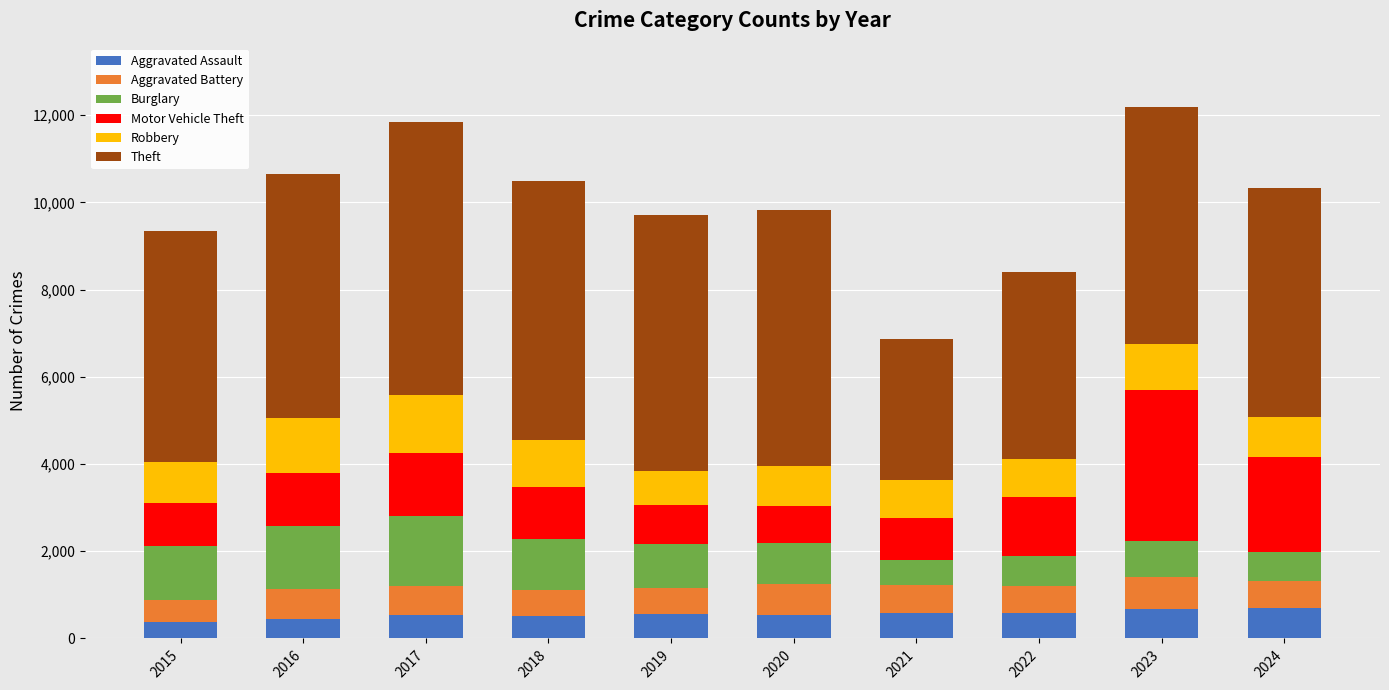

The value of Aggravated Assault at 2019 is 558. True or false?

True